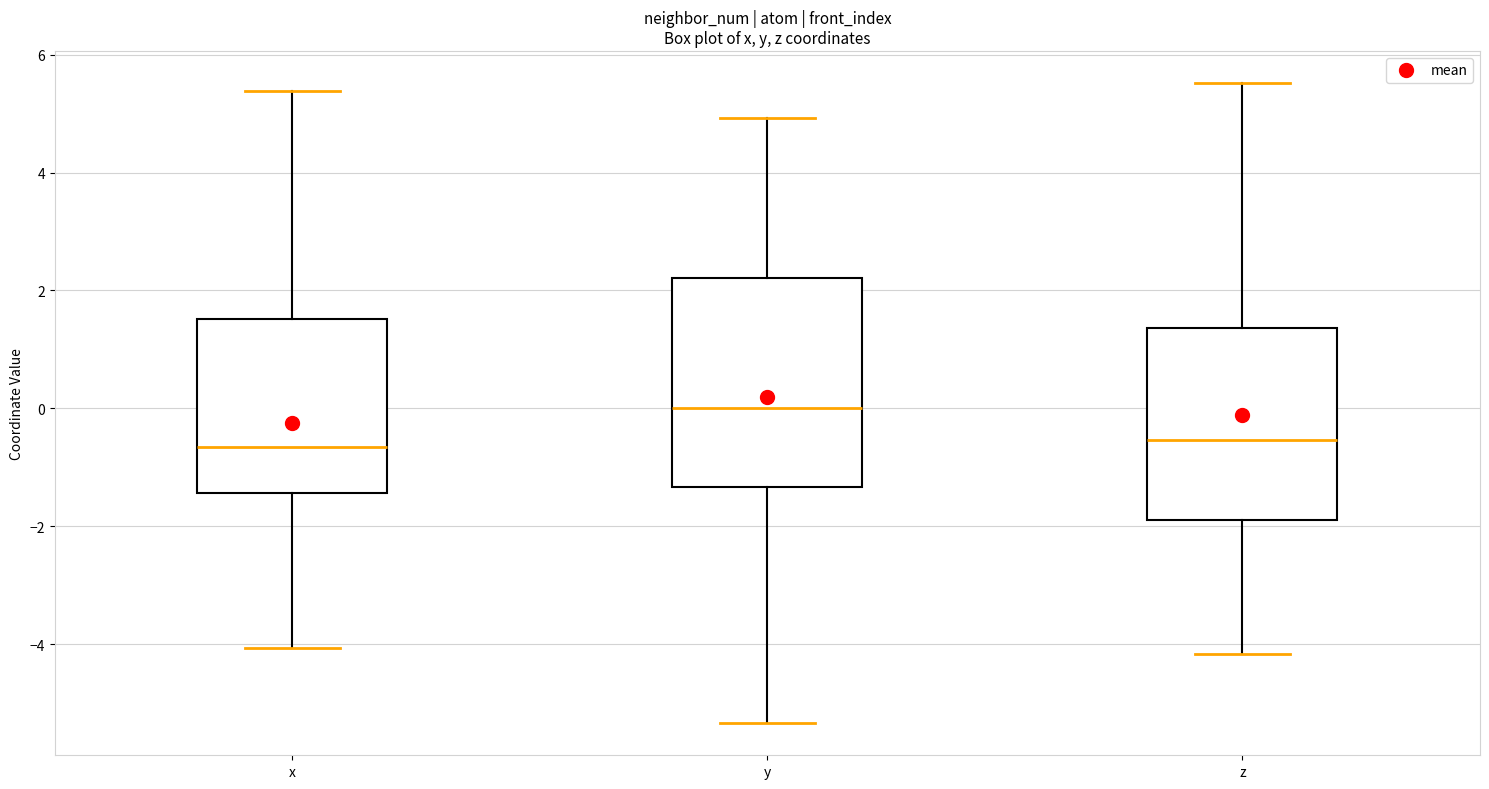

Reading left to right, read every box against the y-axis: the position of its median line, the range the box covers, and the ends of its whiskers. The values are not printed on the chart, so give them approximately, as read against the axis.

x: median -0.6, box -1.4 to 1.6, whiskers -4.0 to 5.4
y: median 0.0, box -1.4 to 2.2, whiskers -5.4 to 5.0
z: median -0.6, box -1.8 to 1.4, whiskers -4.2 to 5.6